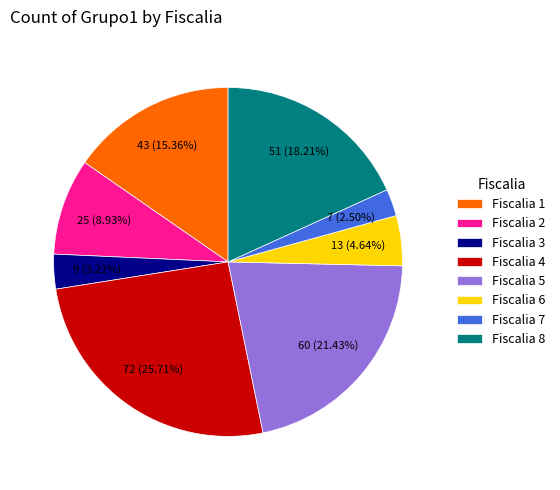

What percentage do Fiscalia 4 and Fiscalia 7 together represent?

28.2%